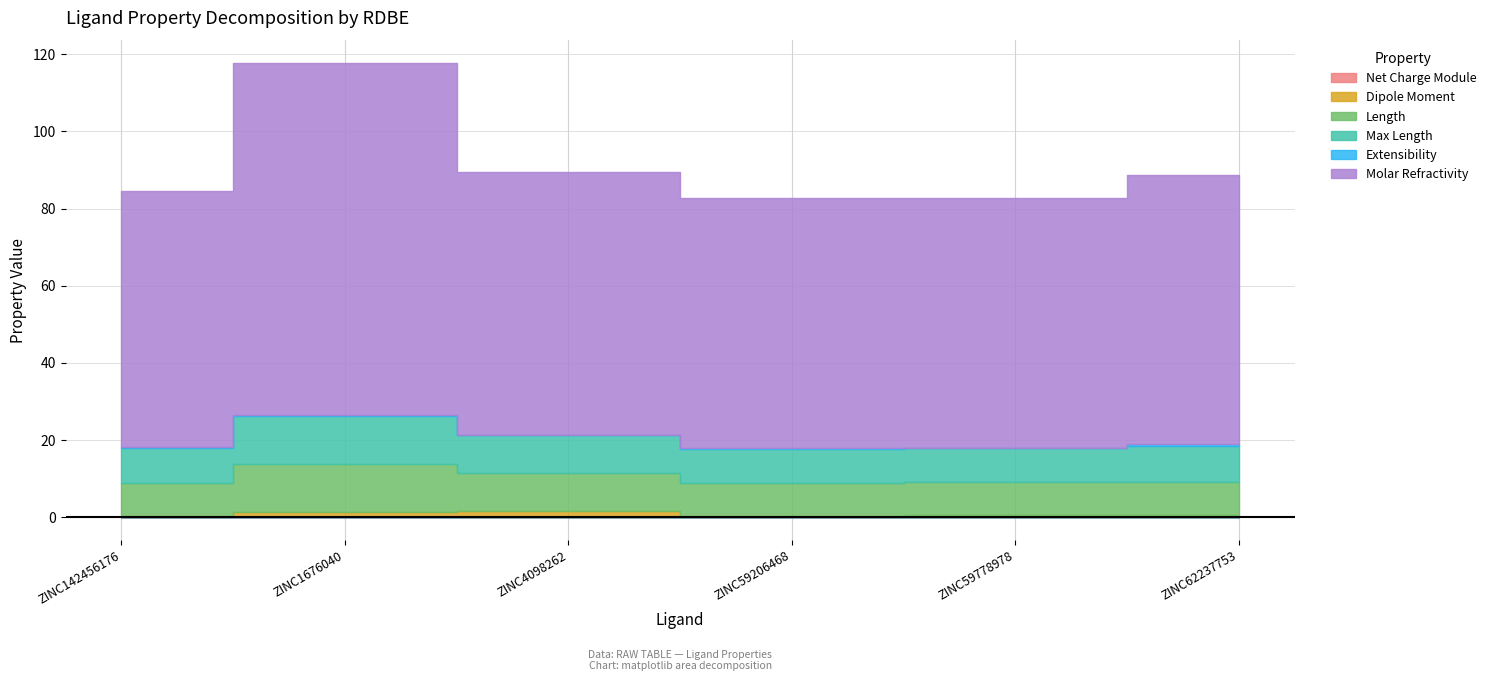

Count the number of data series in this chart.

6